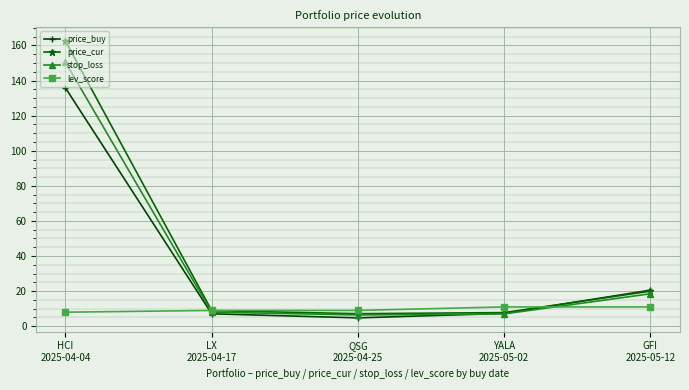

List the series in order of their peak value, lowest first.

lev_score, price_buy, stop_loss, price_cur